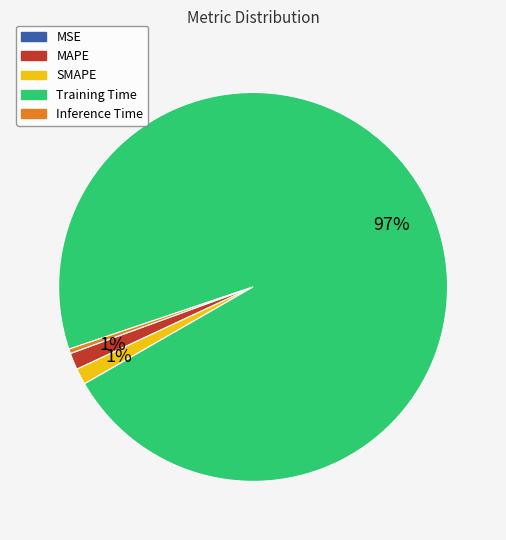

Is Training Time the majority of the pie?

Yes